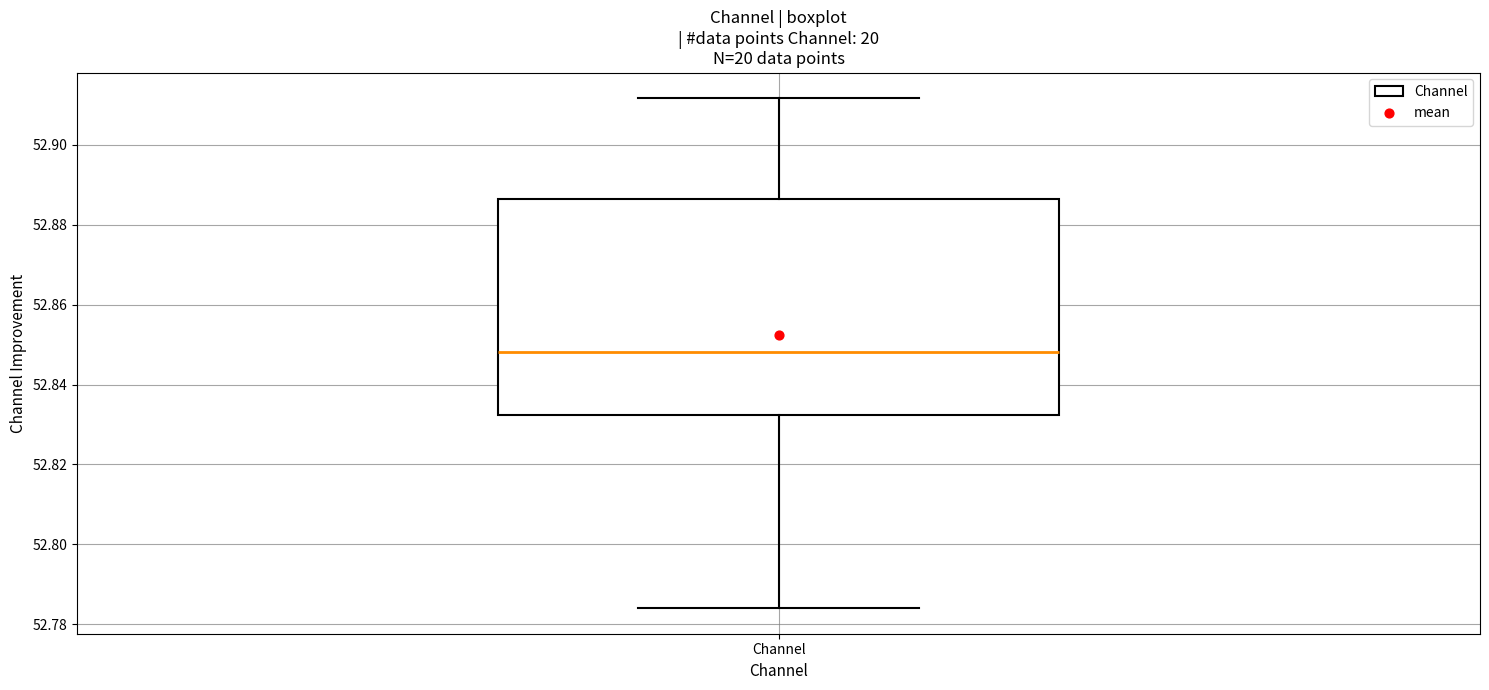

Where is the lower edge of the box for Channel on the y-axis? The values are not printed on the chart, so give them approximately, as read against the axis.

52.832